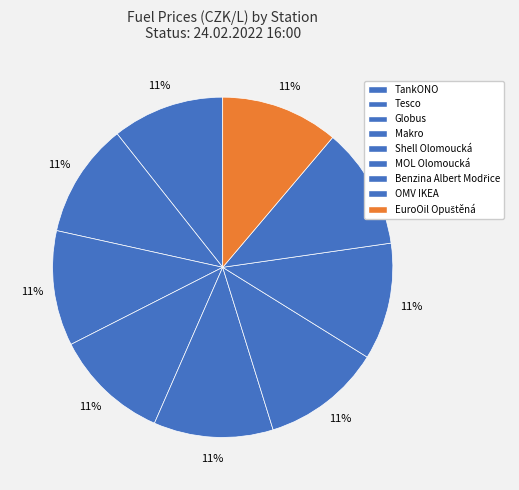

How many slices are in this pie chart?

9